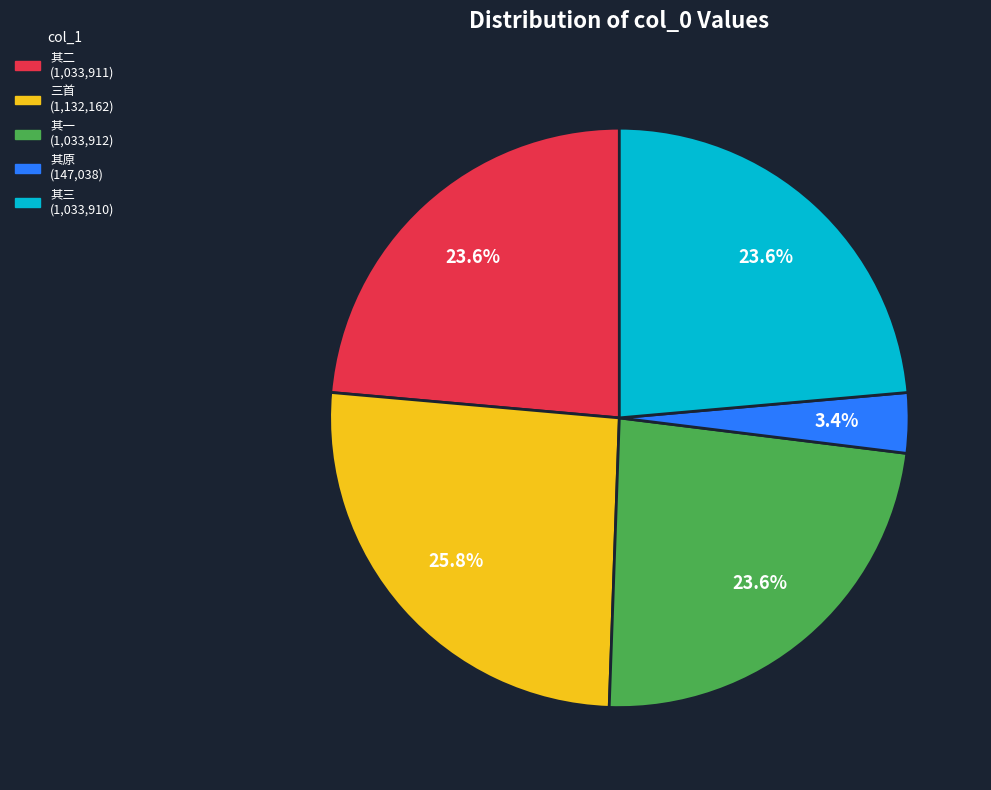

Is there a majority slice in this chart?

No